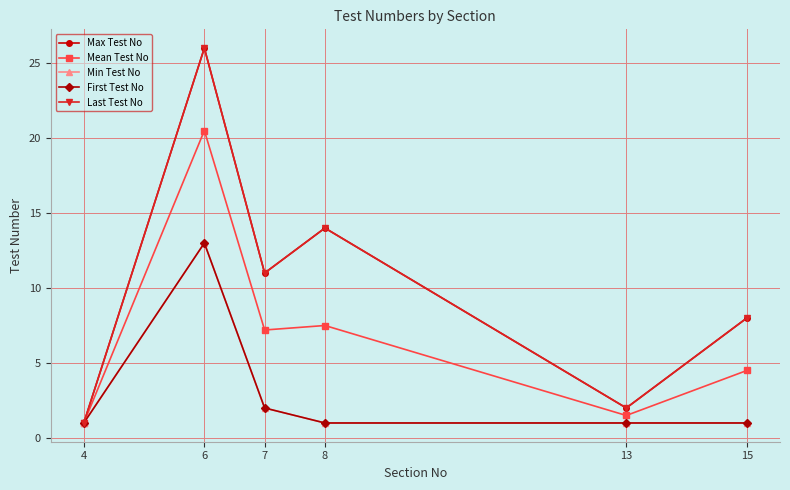

True or false: Max Test No and Min Test No cross at least once.

False